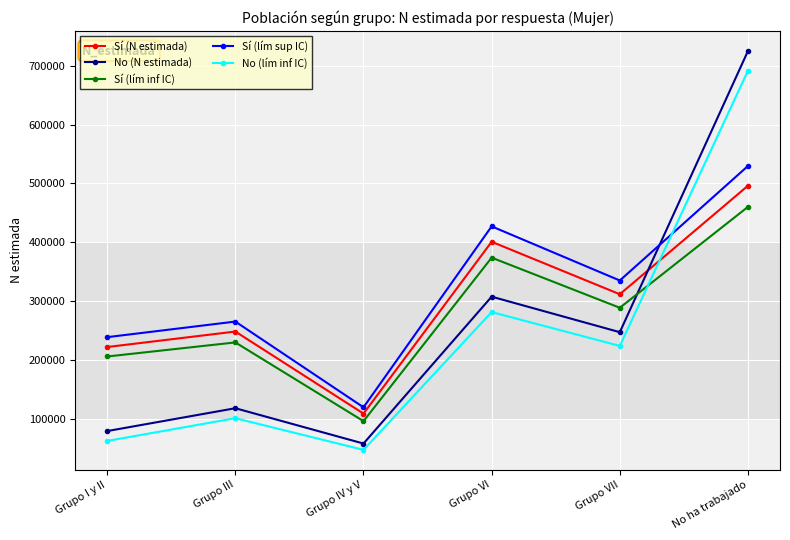

At which label is No (N estimada) closest to 391632?

Grupo VI